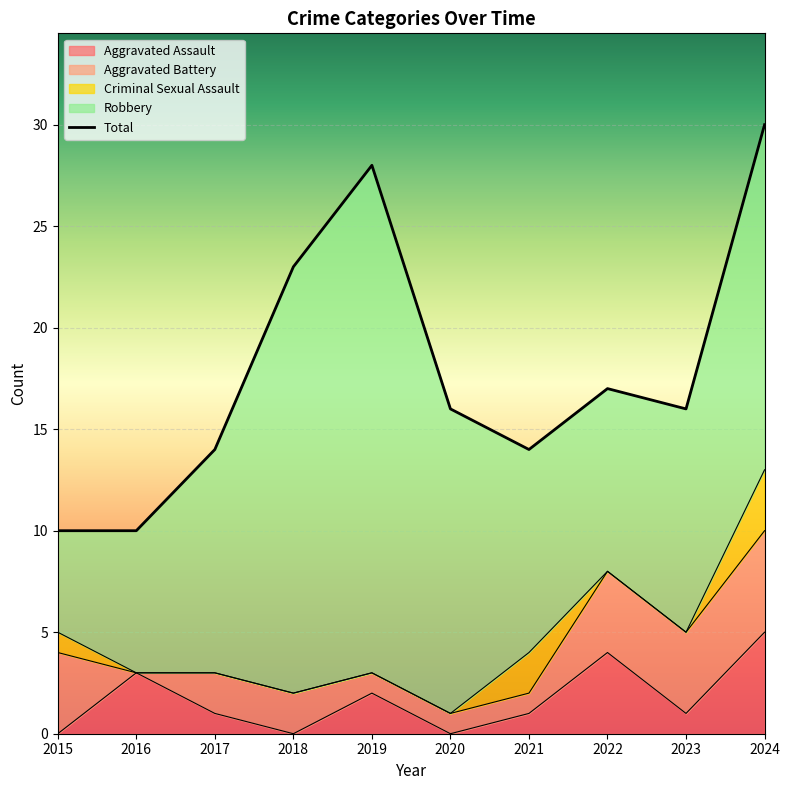

What is the sum of all Criminal Sexual Assault values?

6